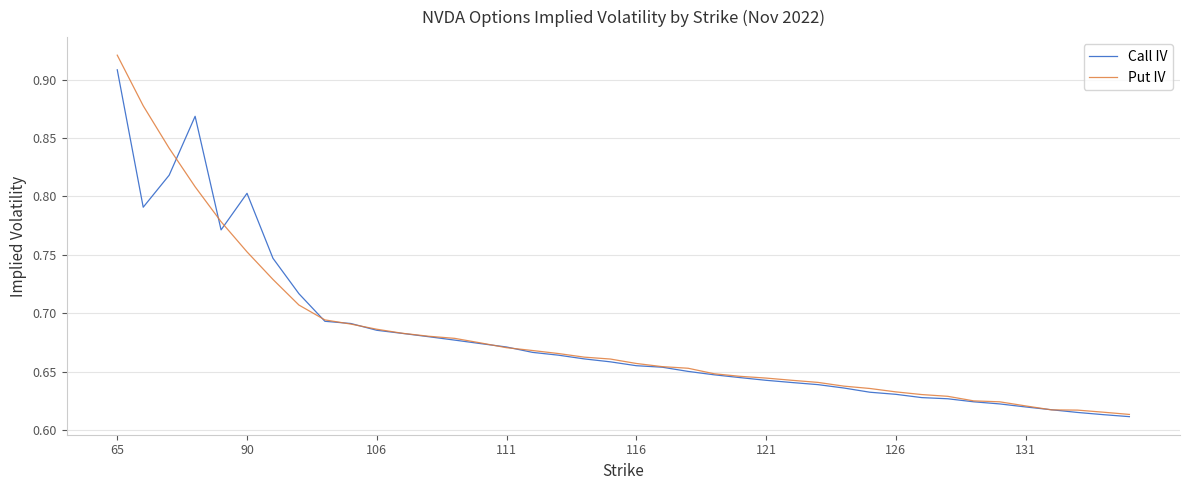

Which series has the largest range (max minus min)?

Put IV